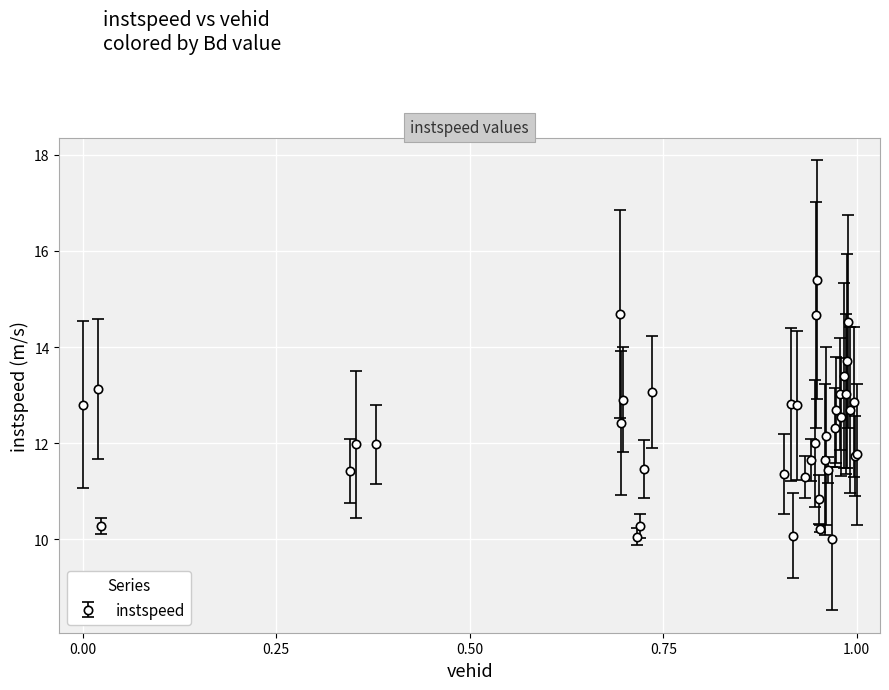

What is the average value?

12.2